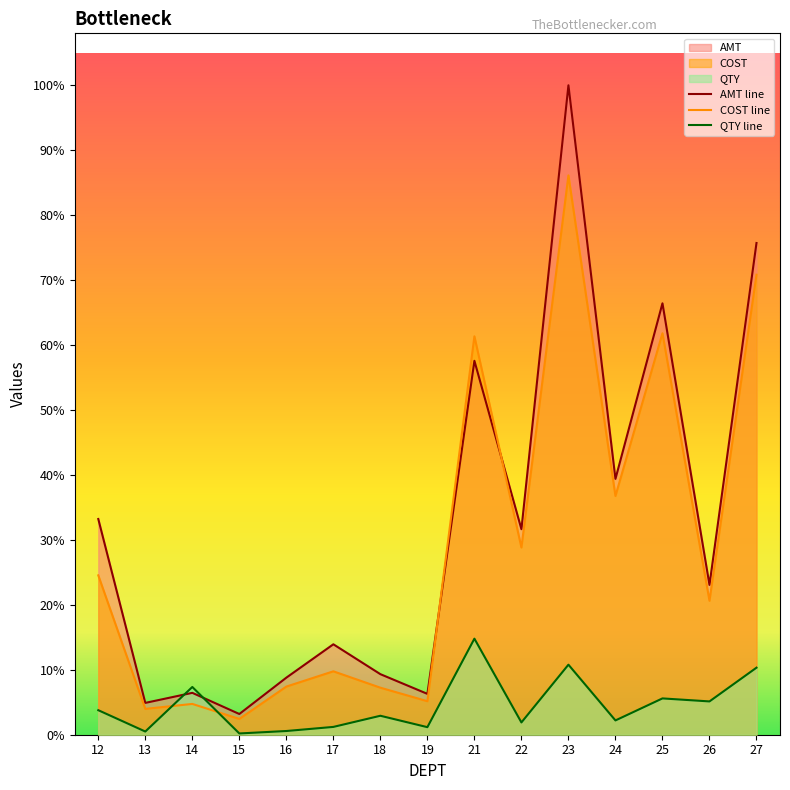

At which label does COST reach its minimum?

15